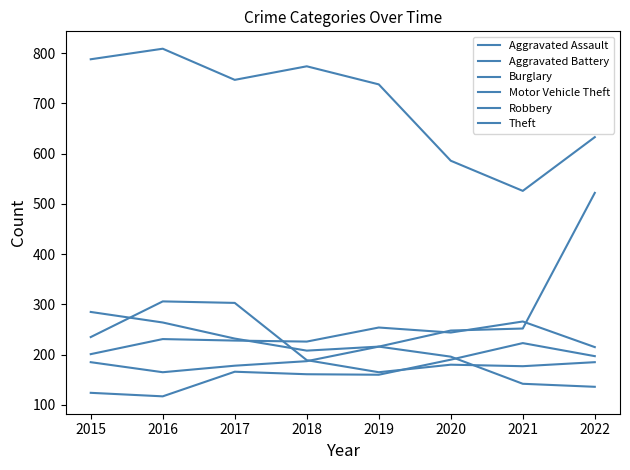

What is the average value of the Robbery series?

218